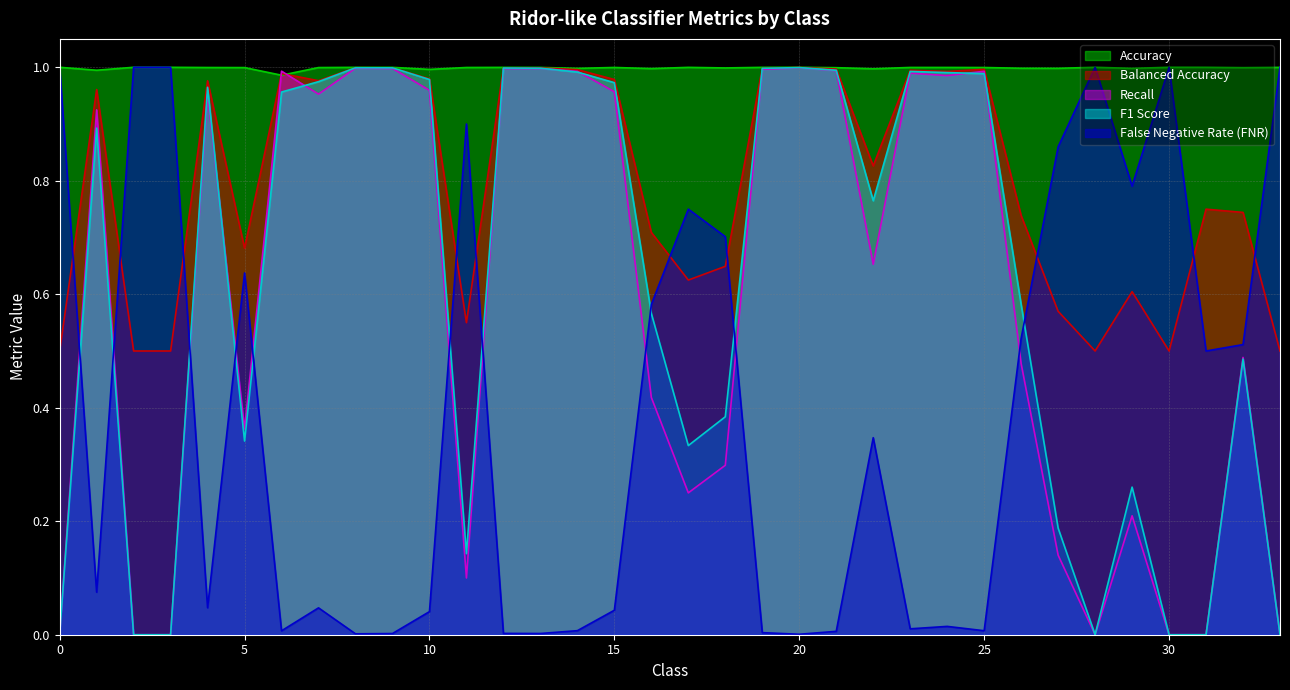

Where is the first local minimum for Recall?

5